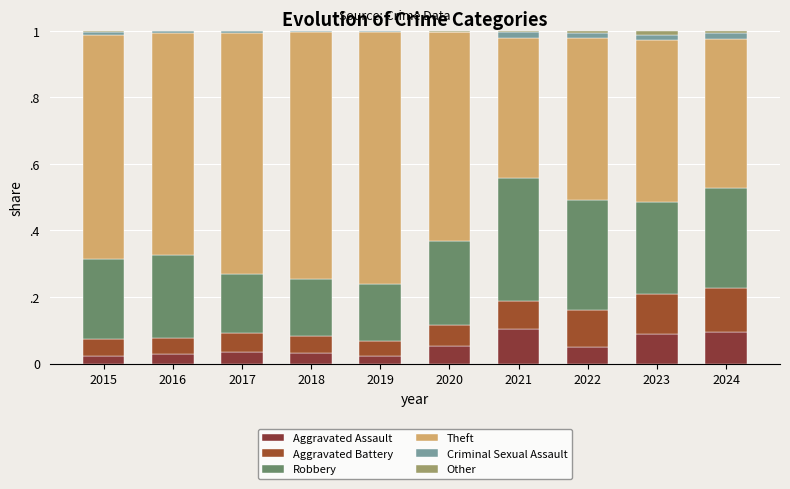

Which series changed the most between 2020 and 2023?

Theft